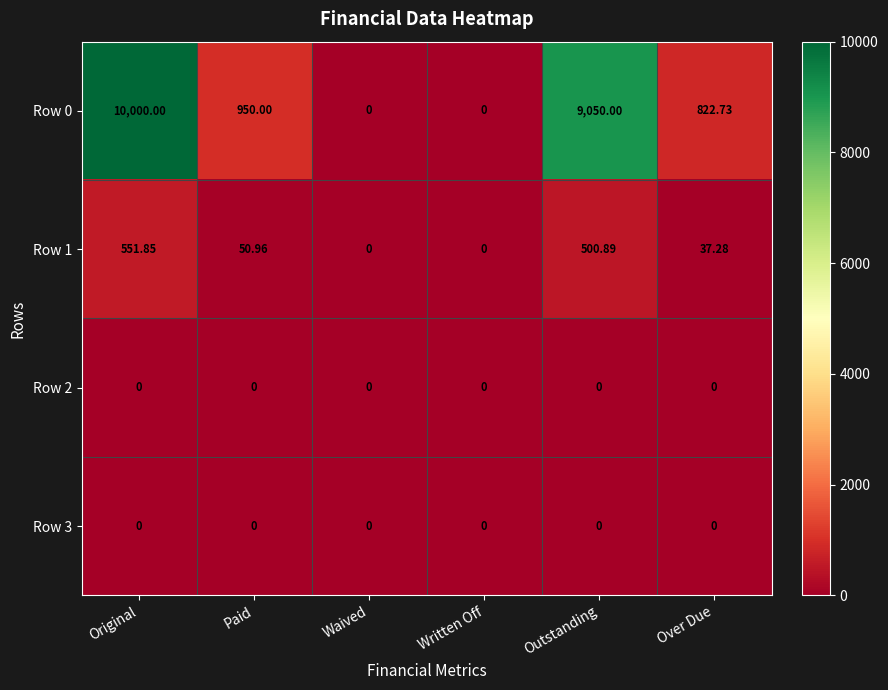

Which series has the widest spread of values?

Row 0